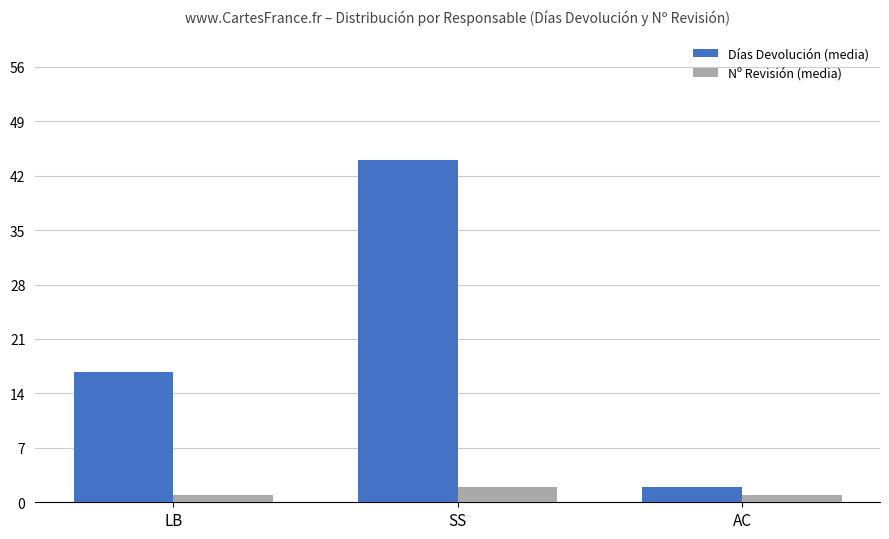

What is the label of the 1st bar from the left?

LB